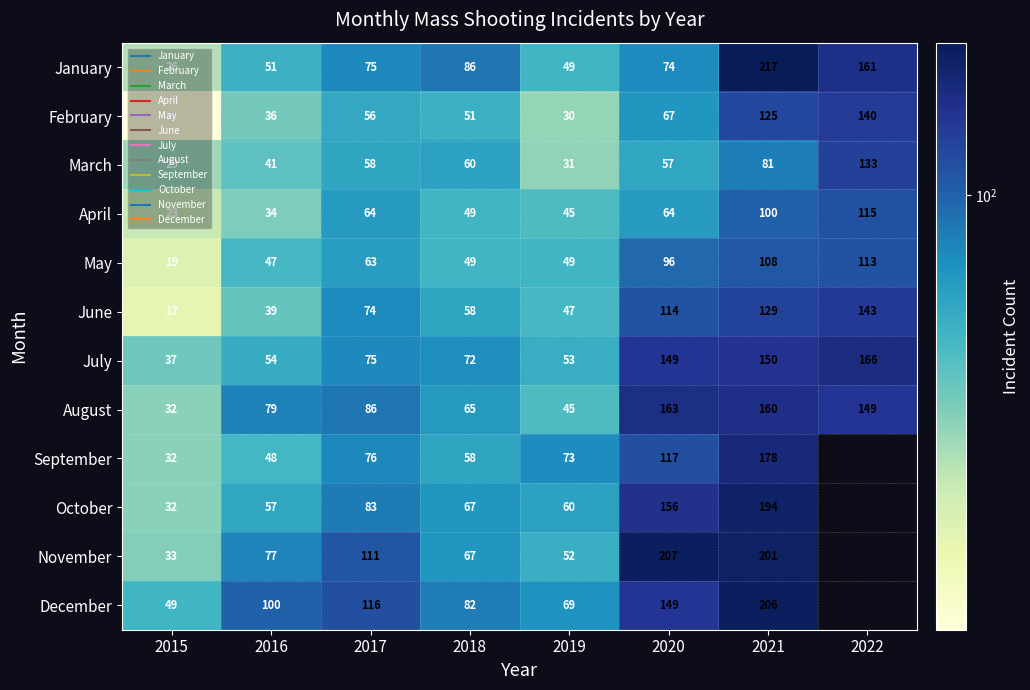

How many distinct data groups are displayed?

12